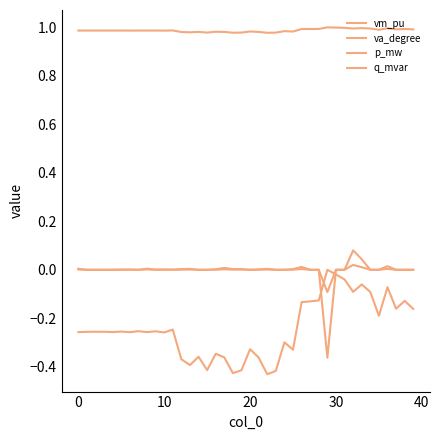

Reading left to right, transcribe all the data shown in this chart.

vm_pu: 1.0	1.0	1.0	1.0	1.0	1.0	1.0	1.0	1.0	1.0	1.0	1.0	1.0	1.0	1.0	1.0	1.0	1.0	1.0	1.0	1.0	1.0	1.0	1.0	1.0	1.0	1.0	1.0	1.0	1.0	1.0	1.0	1.0	1.0	1.0	1.0	1.0	1.0	1.0	1.0
va_degree: -0.3	-0.3	-0.3	-0.3	-0.3	-0.3	-0.3	-0.3	-0.3	-0.3	-0.3	-0.2	-0.4	-0.4	-0.4	-0.4	-0.3	-0.4	-0.4	-0.4	-0.3	-0.4	-0.4	-0.4	-0.3	-0.3	-0.1	-0.1	-0.1	0.0	-0.0	-0.0	-0.1	-0.1	-0.1	-0.2	-0.1	-0.2	-0.1	-0.2
p_mw: 0.0	0.0	0.0	0.0	0.0	0.0	0.0	0.0	0.0	0.0	0.0	0.0	0.0	0.0	0.0	0.0	0.0	0.0	0.0	0.0	0.0	0.0	0.0	0.0	0.0	0.0	0.0	0.0	0.0	-0.4	0.0	0.0	0.1	0.0	0.0	0.0	0.0	0.0	0.0	0.0
q_mvar: 0.0	0.0	0.0	0.0	0.0	0.0	0.0	0.0	0.0	0.0	0.0	0.0	0.0	0.0	0.0	0.0	0.0	0.0	0.0	0.0	0.0	0.0	0.0	0.0	0.0	0.0	0.0	0.0	0.0	-0.1	0.0	0.0	0.0	0.0	0.0	0.0	0.0	0.0	0.0	0.0